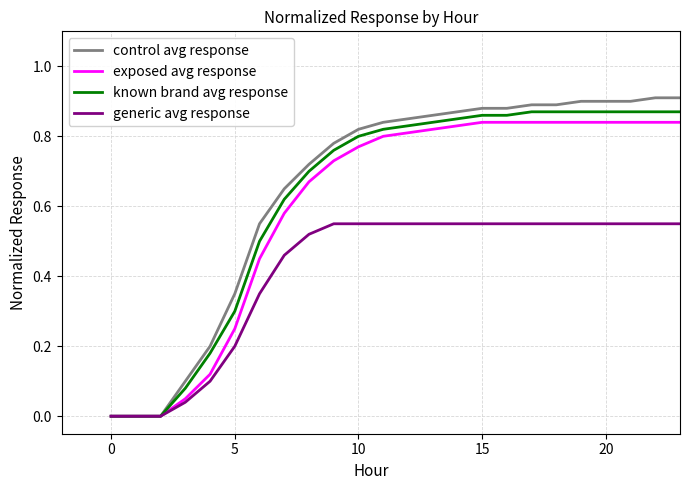

Is this an area chart (filled region under the line)?

No